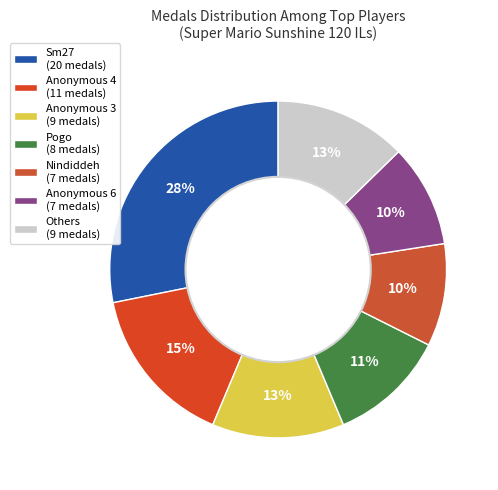

Is there any slice that represents more than half of the pie?

No